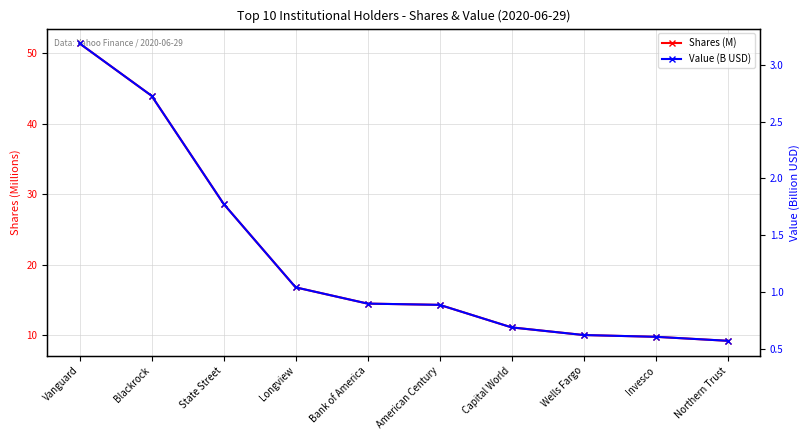

What are all the series names shown in the legend?

Shares (M), Value (B USD)